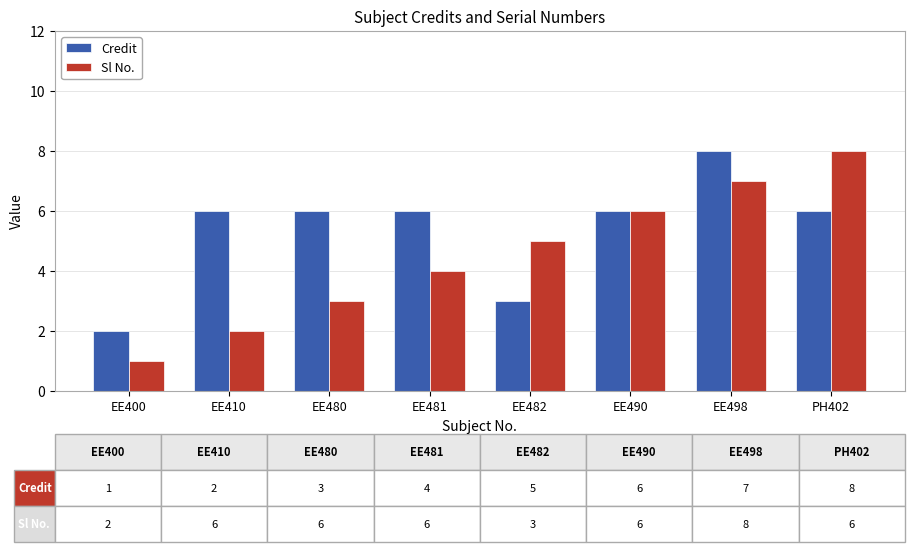

Which series has the largest total across all categories?

Credit